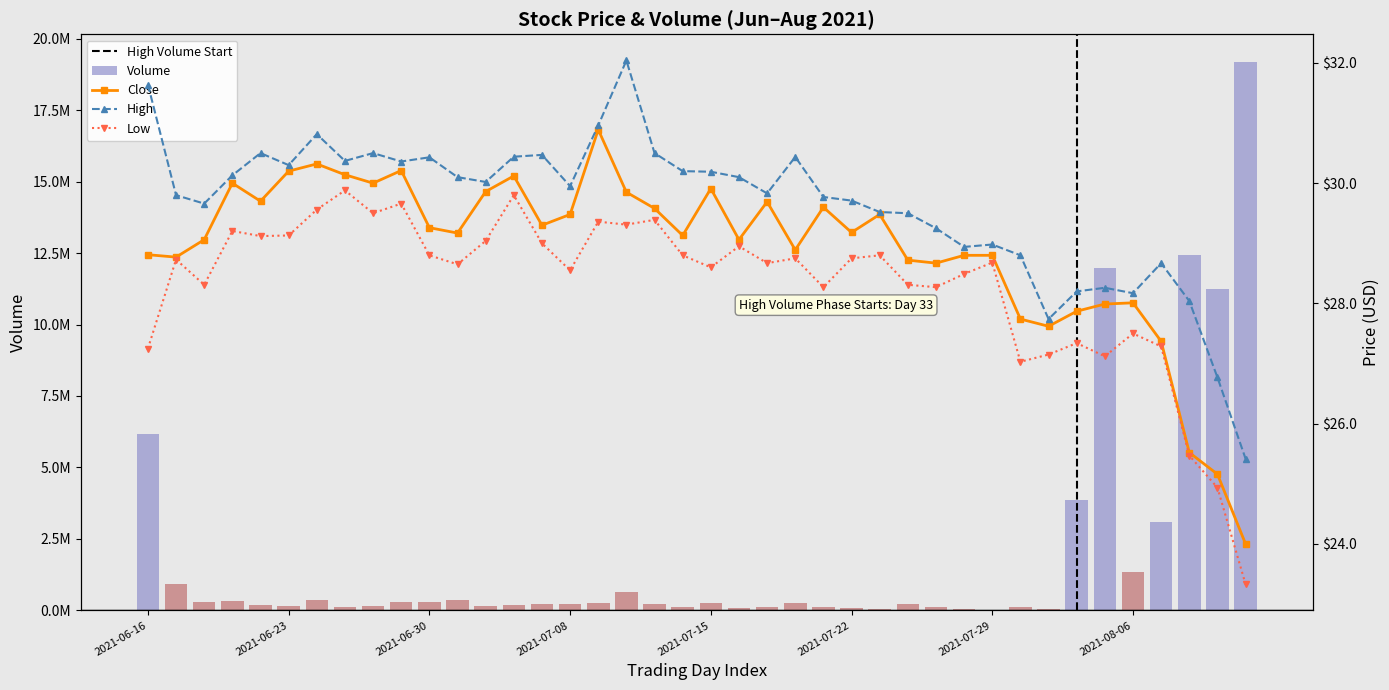

The Low series shows 19.6 at 2021-07-29. True or false?

False